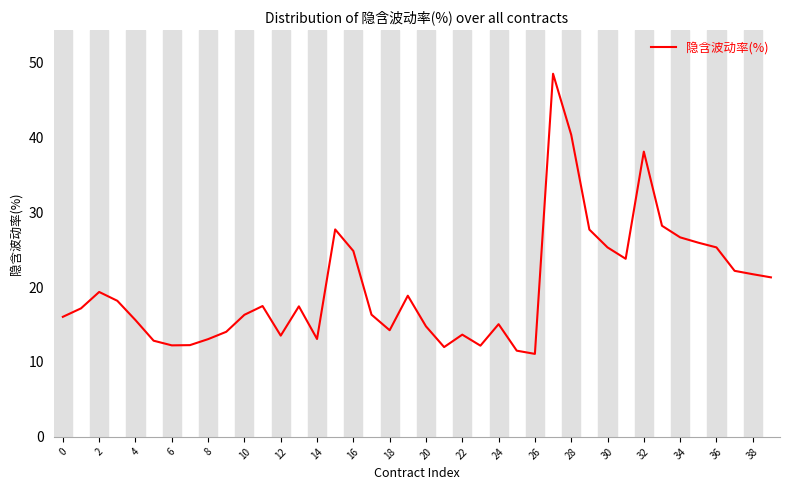

What is the difference between the second highest and second lowest values?

28.8